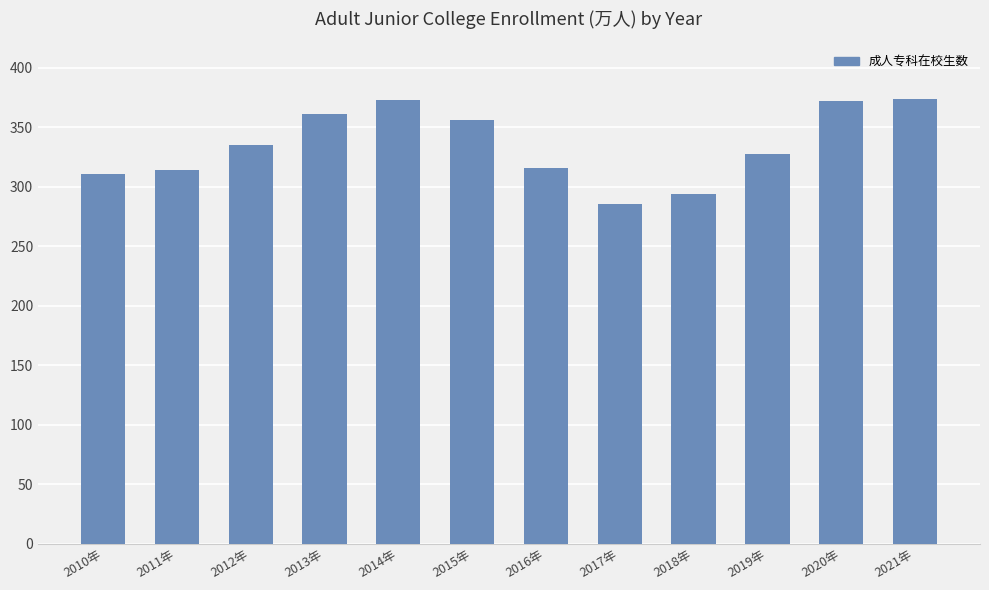

What is the approximate value at 2012年?

335.6